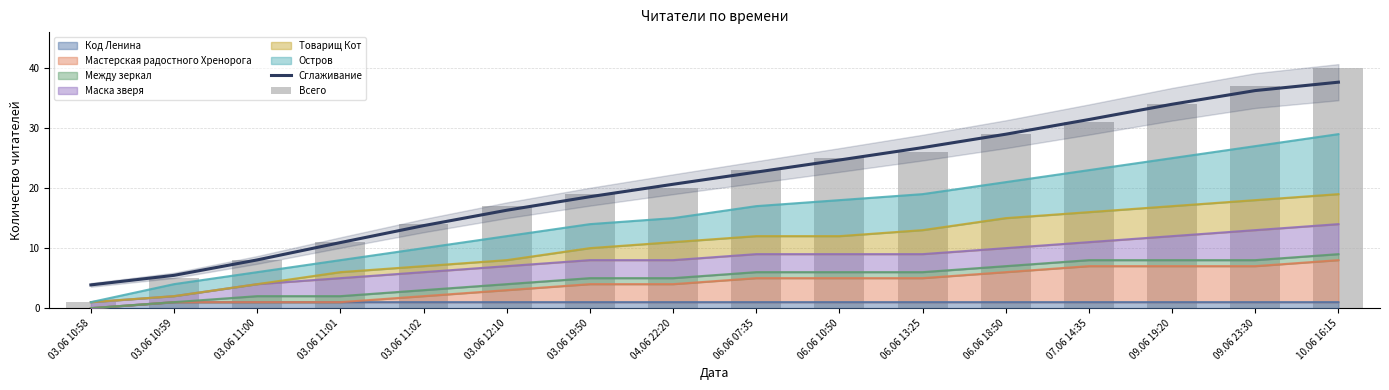

At how many categories does at least one series exceed 36?

2